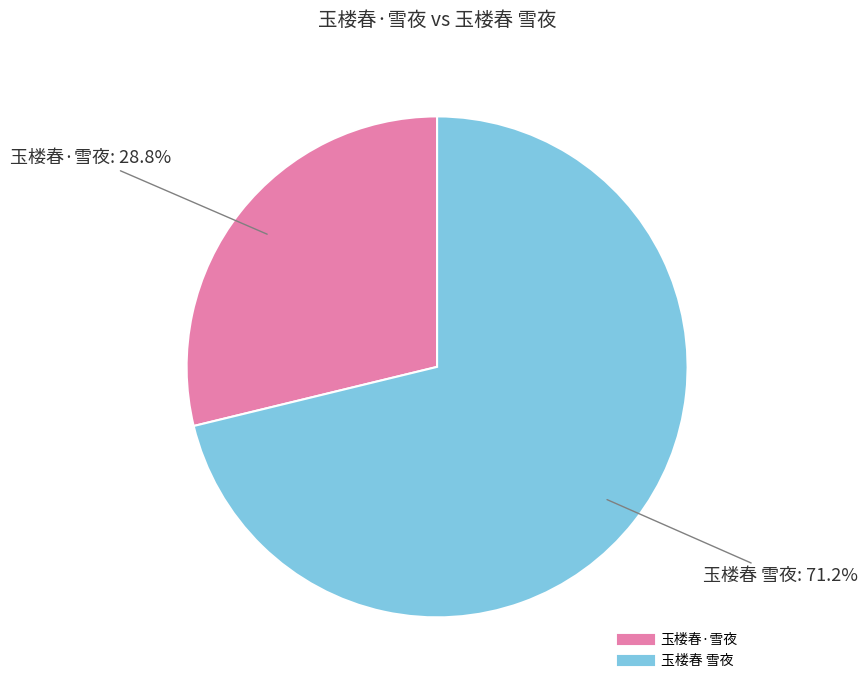

How many slices are in this pie chart?

2